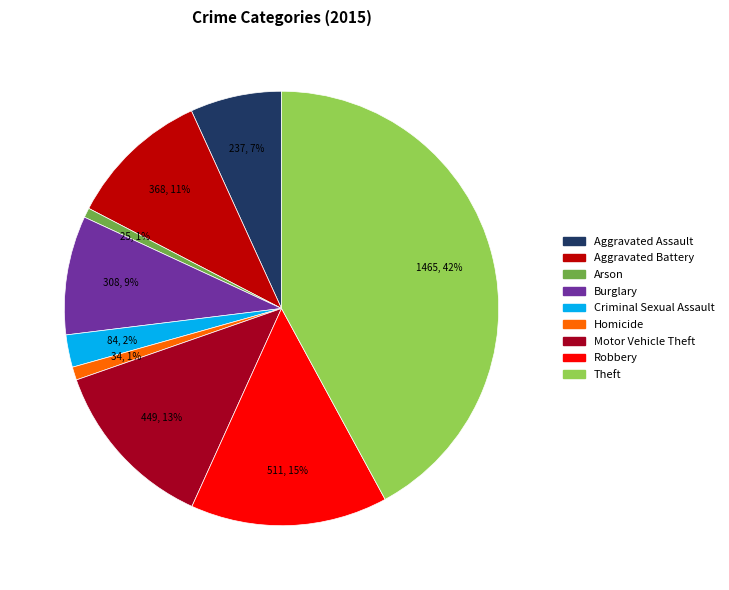

Is the sum of Homicide and Motor Vehicle Theft greater than half?

No